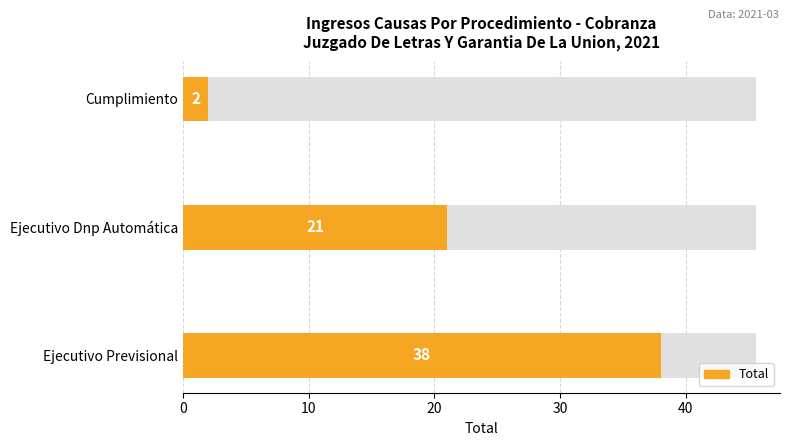

Which has a higher value, 20 or 10?

10